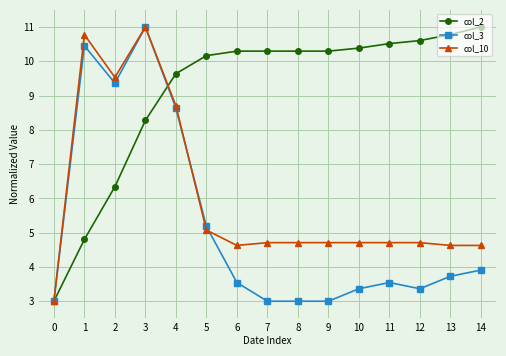

What is the total value across all series at 5?

20.4